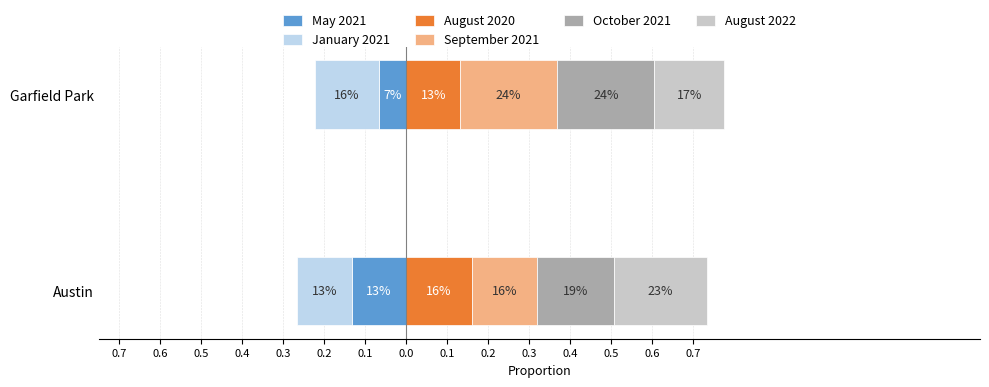

Which series changed the most between Garfield Park and Austin?

September 2021